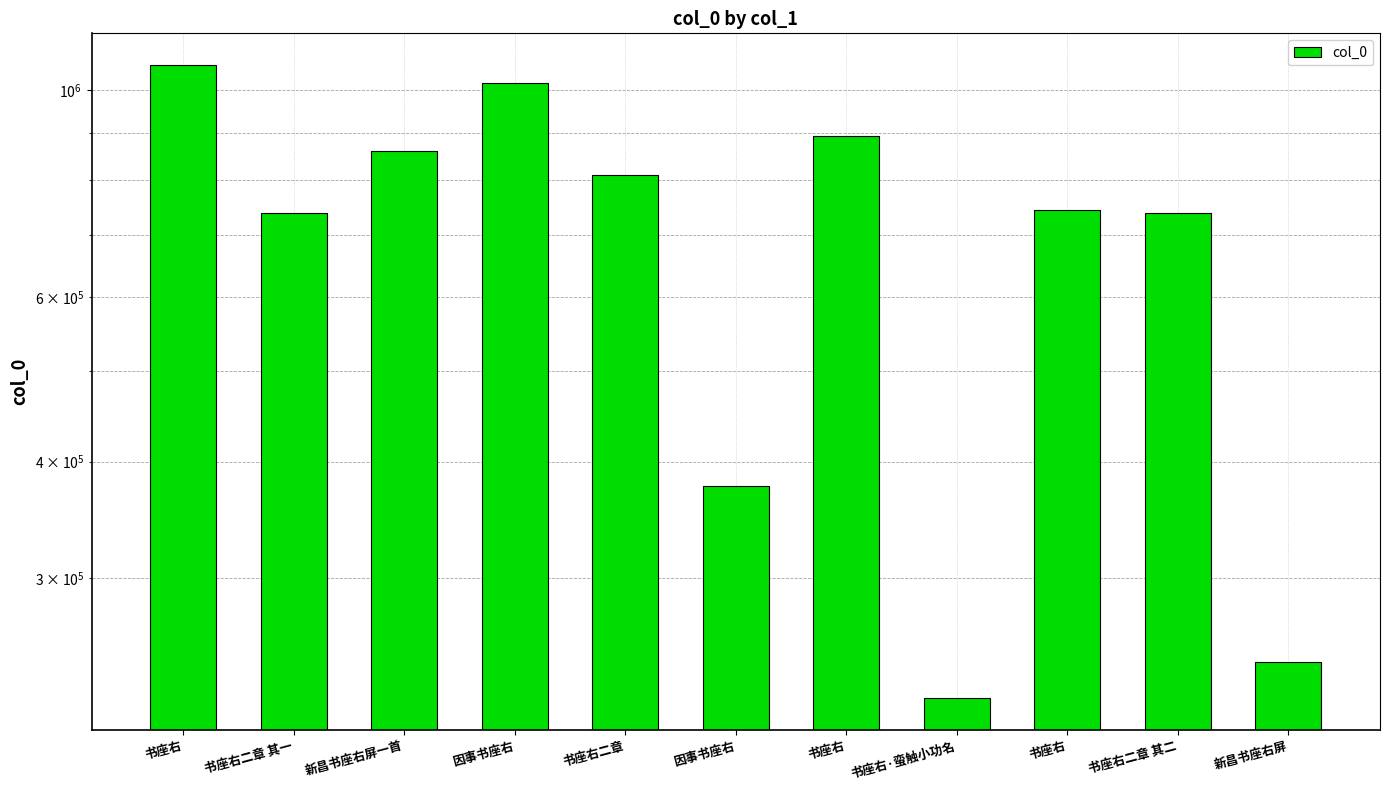

Read the value at 因事书座右, to the nearest 100.

1017300